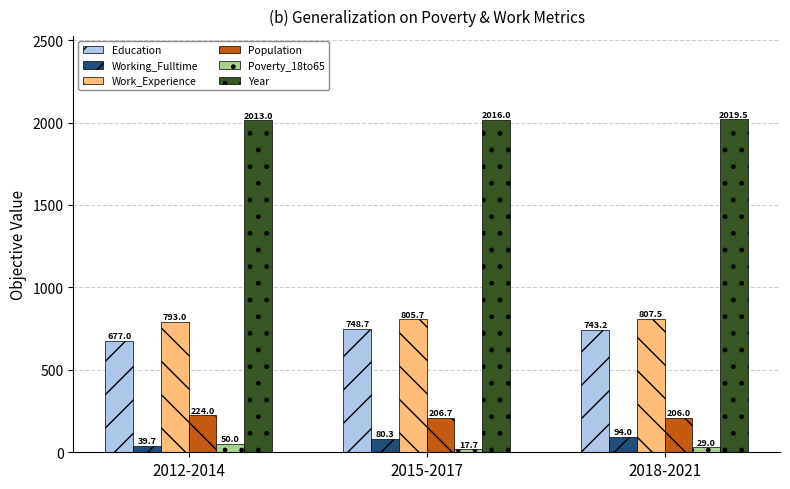

Which series has the largest range (max minus min)?

Education